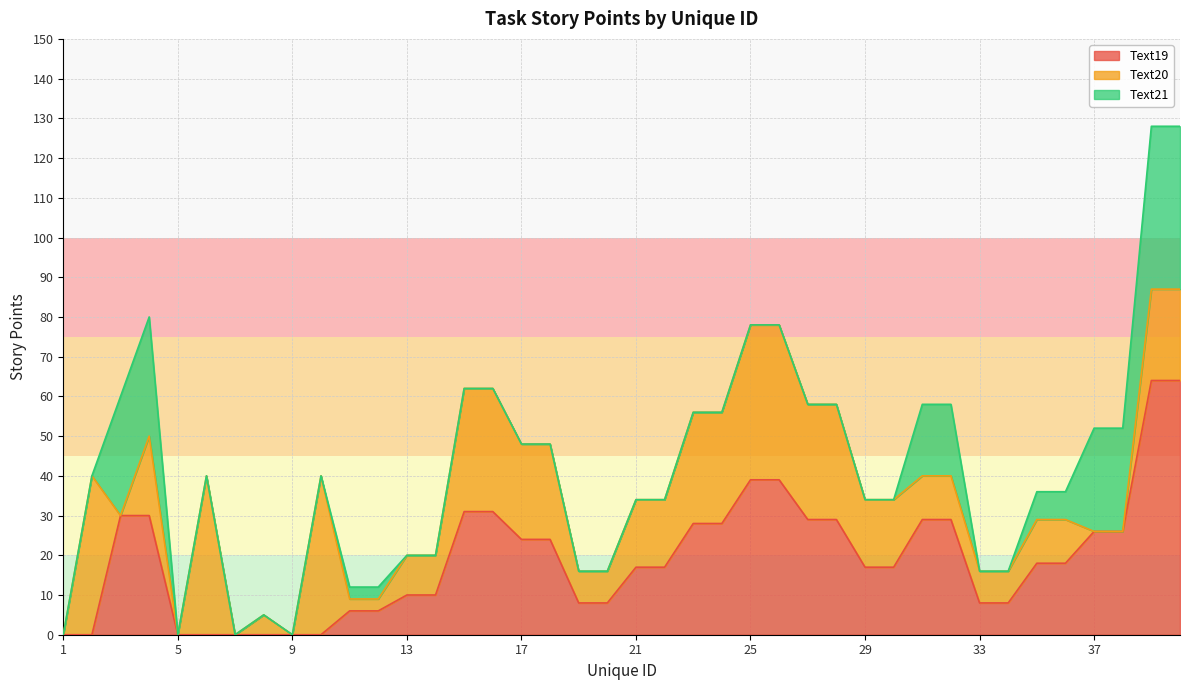

What is the value of the Text19 point at the 34th from the left?

8